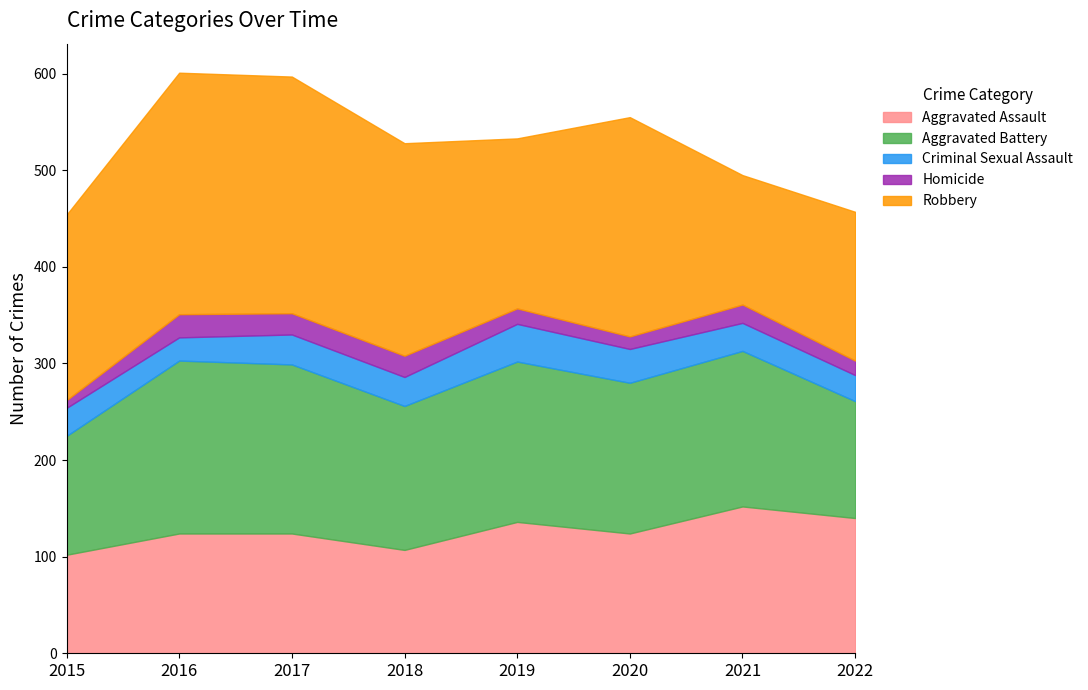

Which series has the largest range (max minus min)?

Robbery